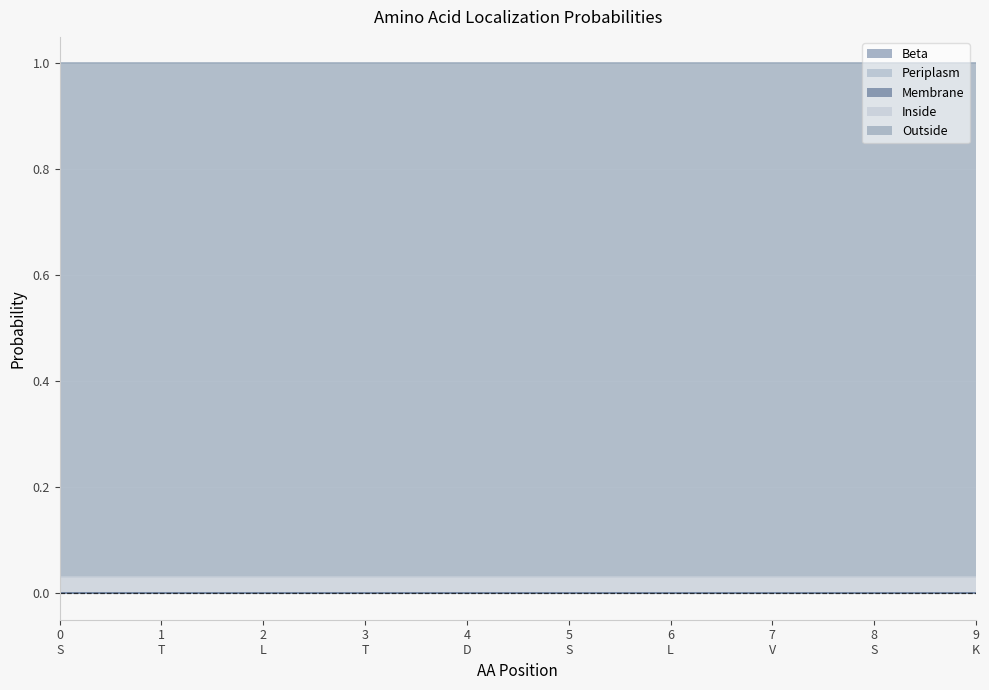

What is the total value across all series at T?

1.0